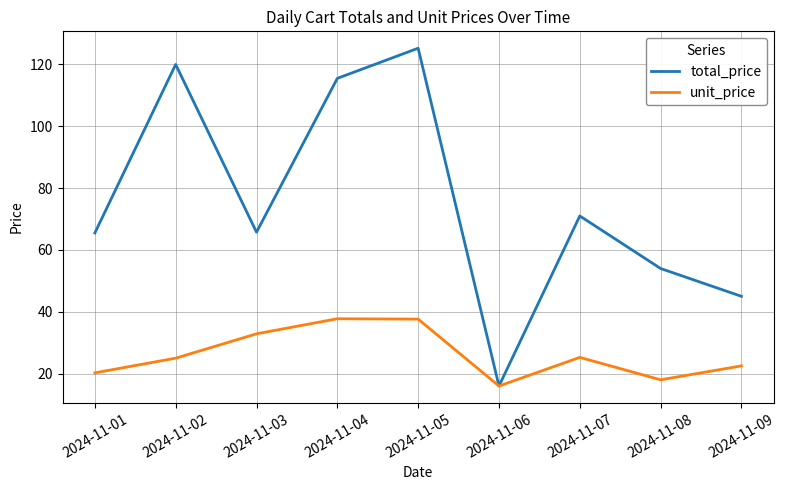

What is the difference between the total_price values at 2024-11-04 and 2024-11-02?

4.5